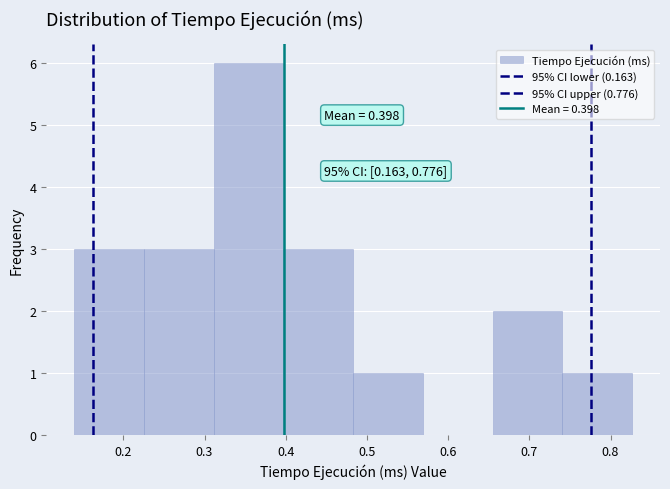

Over which range of the x-axis is the bar tallest?

0.31 to 0.40